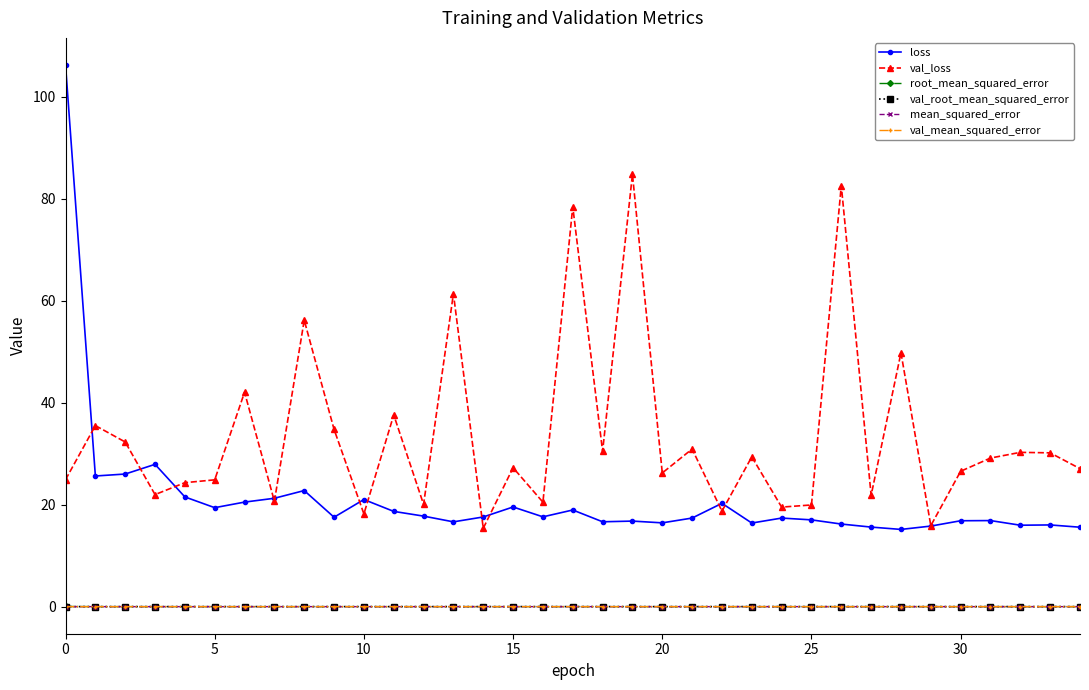

True or false: val_root_mean_squared_error and val_mean_squared_error intersect in this chart.

False